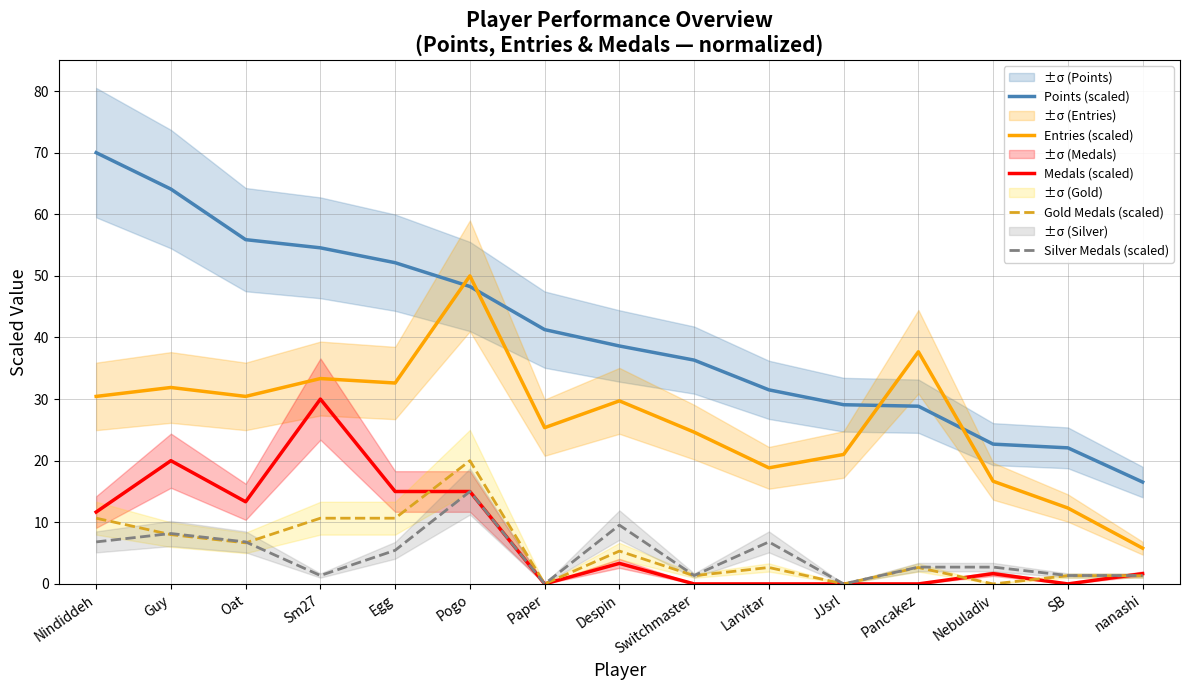

Reading right to left, extract all data points from this chart.

Points (scaled): nanashi=16.5	SB=22.1	Nebuladiv=22.7	Pancakez=28.8	JJsrl=29.1	Larvitar=31.5	Switchmaster=36.3	Despin=38.6	Paper=41.3	Pogo=48.3	Egg=52.1	Sm27=54.6	Oat=55.9	Guy=64.1	Nindiddeh=70.0
Entries (scaled): nanashi=5.8	SB=12.3	Nebuladiv=16.7	Pancakez=37.7	JJsrl=21.0	Larvitar=18.8	Switchmaster=24.6	Despin=29.7	Paper=25.4	Pogo=50.0	Egg=32.6	Sm27=33.3	Oat=30.4	Guy=31.9	Nindiddeh=30.4
Medals (scaled): nanashi=1.7	SB=0.0	Nebuladiv=1.7	Pancakez=0.0	JJsrl=0.0	Larvitar=0.0	Switchmaster=0.0	Despin=3.3	Paper=0.0	Pogo=15.0	Egg=15.0	Sm27=30.0	Oat=13.3	Guy=20.0	Nindiddeh=11.7
Gold Medals (scaled): nanashi=1.3	SB=1.3	Nebuladiv=0.0	Pancakez=2.7	JJsrl=0.0	Larvitar=2.7	Switchmaster=1.3	Despin=5.3	Paper=0.0	Pogo=20.0	Egg=10.7	Sm27=10.7	Oat=6.7	Guy=8.0	Nindiddeh=10.7
Silver Medals (scaled): nanashi=1.4	SB=1.4	Nebuladiv=2.7	Pancakez=2.7	JJsrl=0.0	Larvitar=6.8	Switchmaster=1.4	Despin=9.5	Paper=0.0	Pogo=15.0	Egg=5.5	Sm27=1.4	Oat=6.8	Guy=8.2	Nindiddeh=6.8